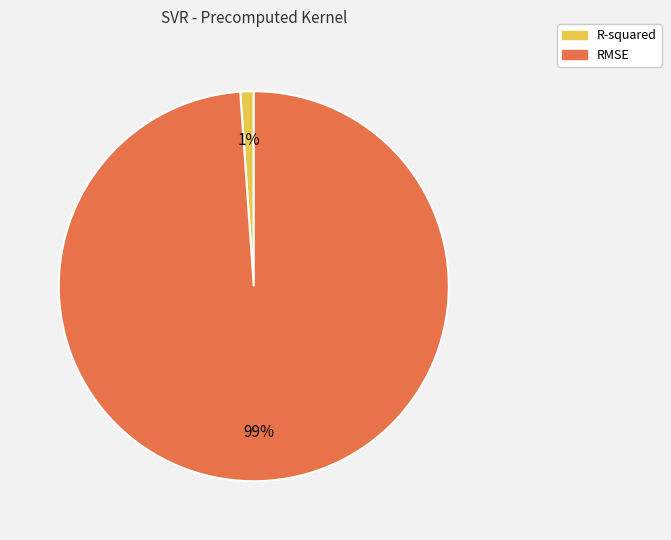

To the nearest percent, what is the average slice percentage?

50%